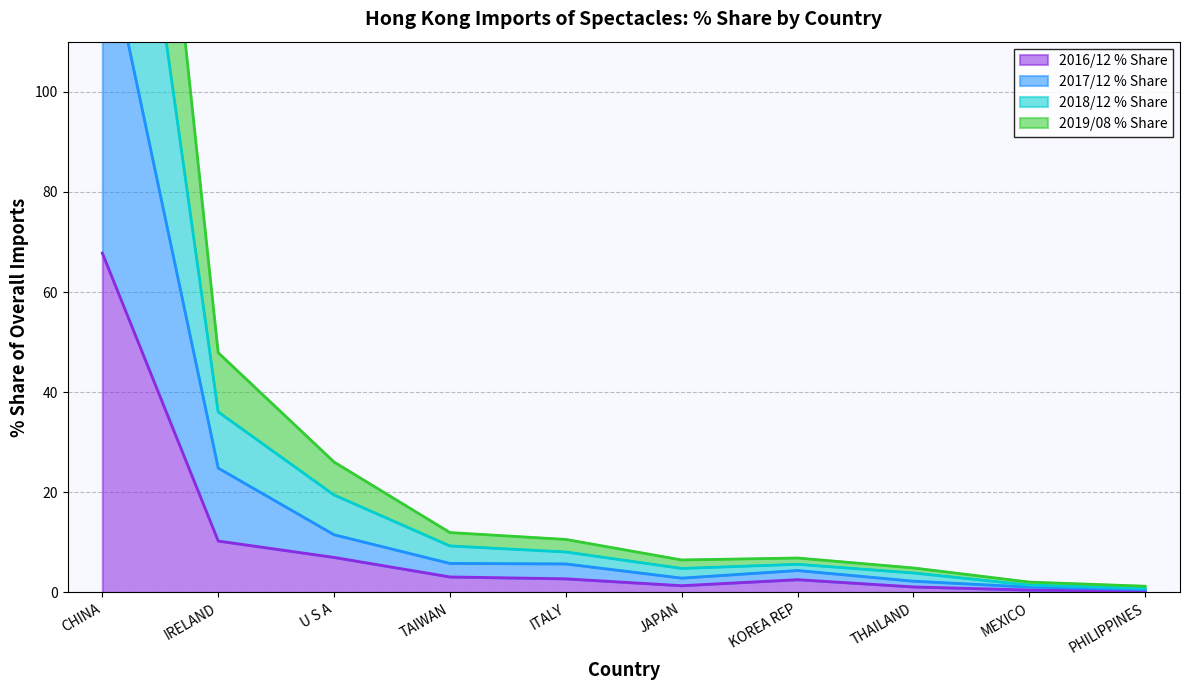

What are all the series names shown in the legend?

2016/12 % Share, 2017/12 % Share, 2018/12 % Share, 2019/08 % Share